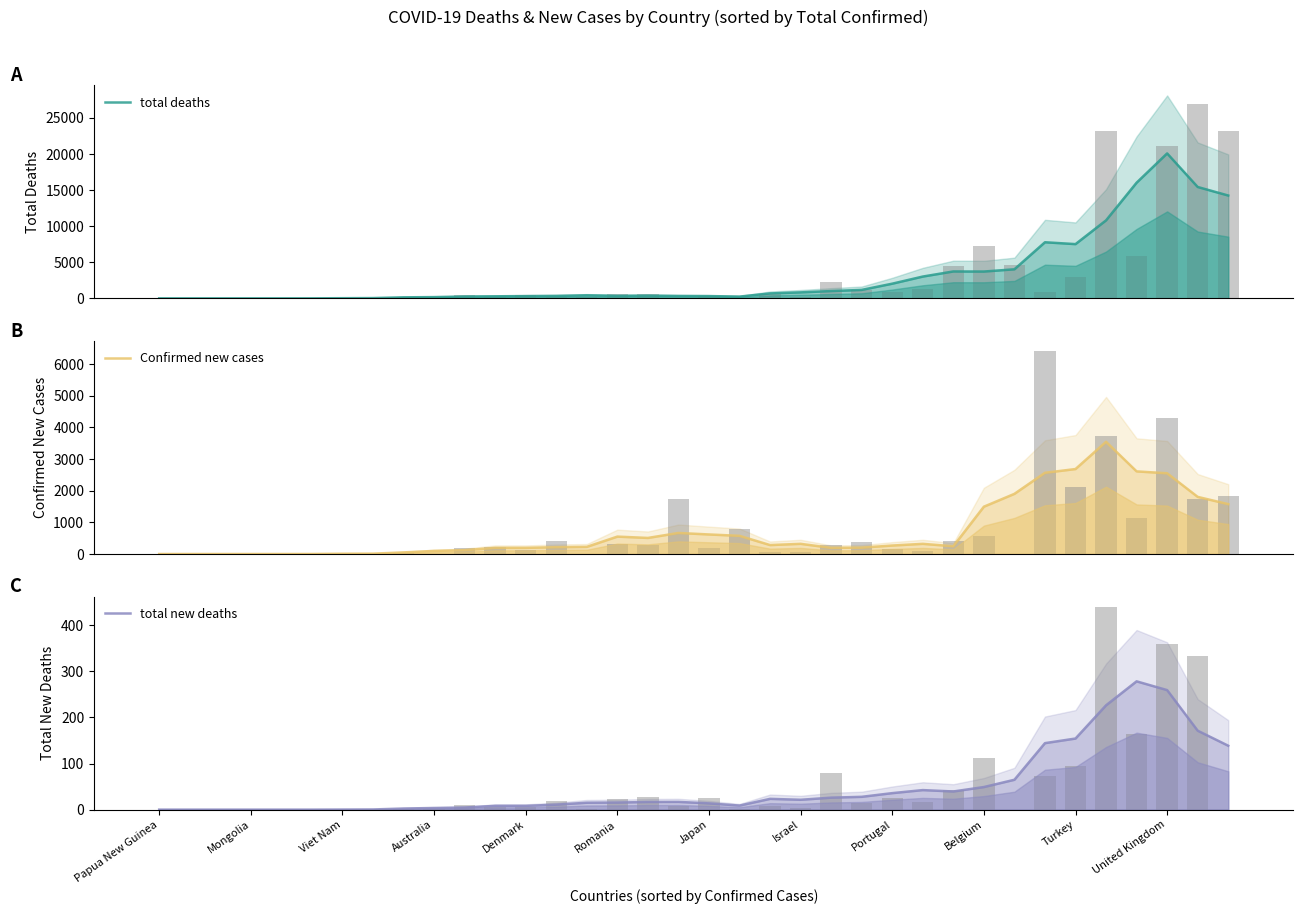

Where is total new deaths nearest to the value 139?

35